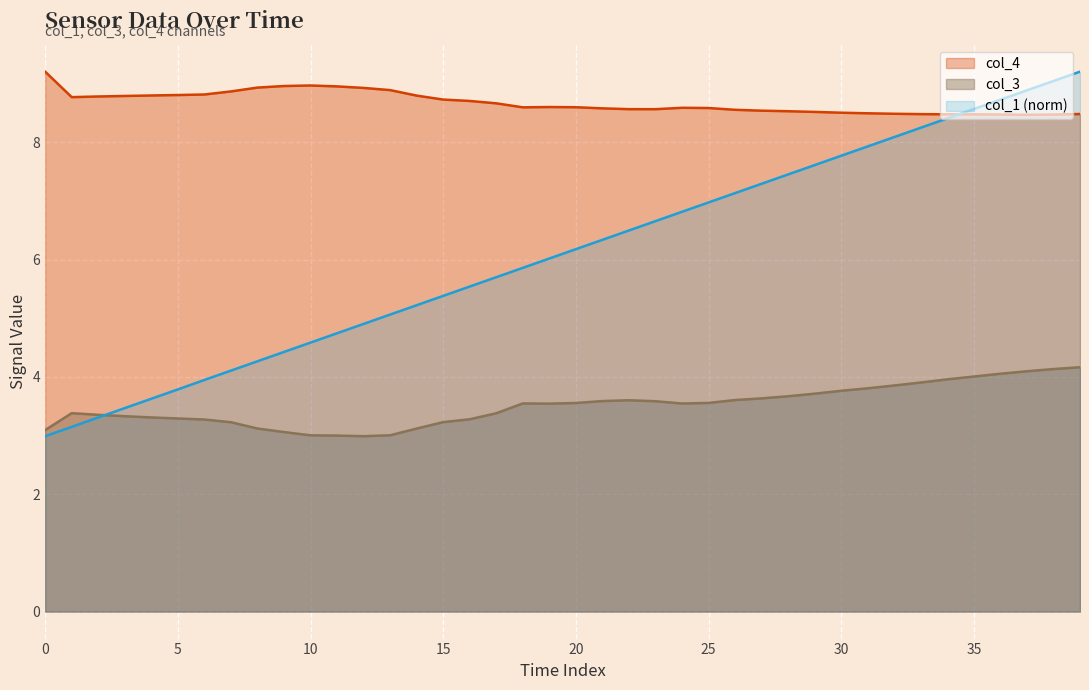

True or false: col_4 and col_3 cross at least once.

False